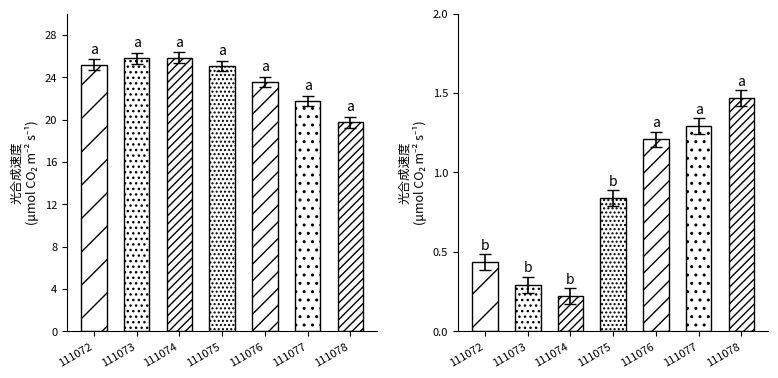

The chart shows a value of 34.4 at 111072. True or false?

False